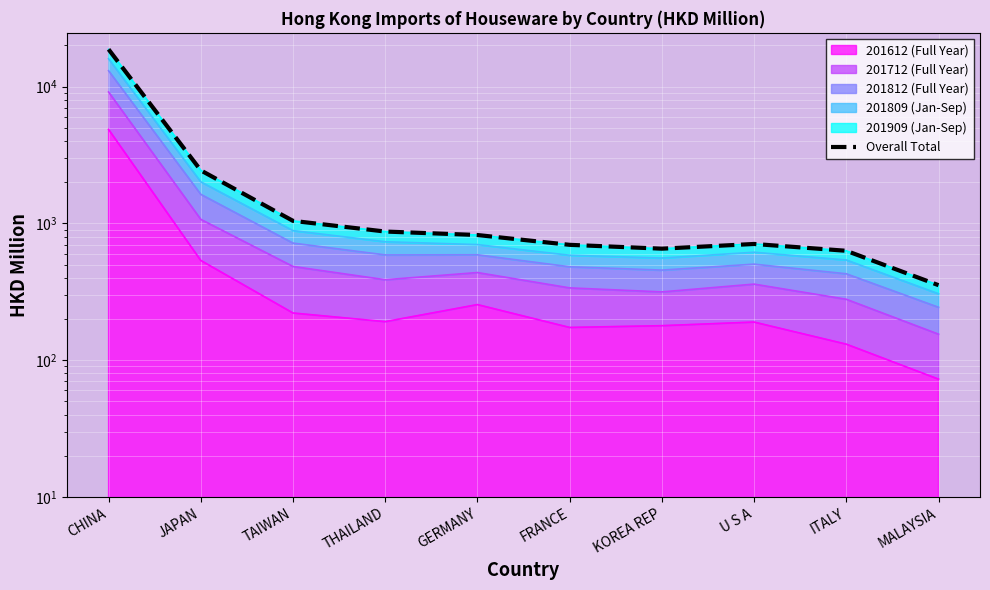

What is the minimum value shown in the chart?

353.1